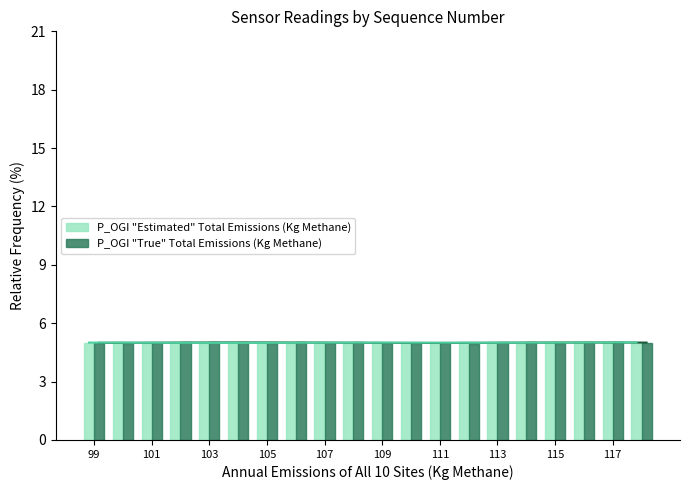

What is the sum of all P_OGI "Estimated" Total Emissions (Kg Methane) values?

100.0